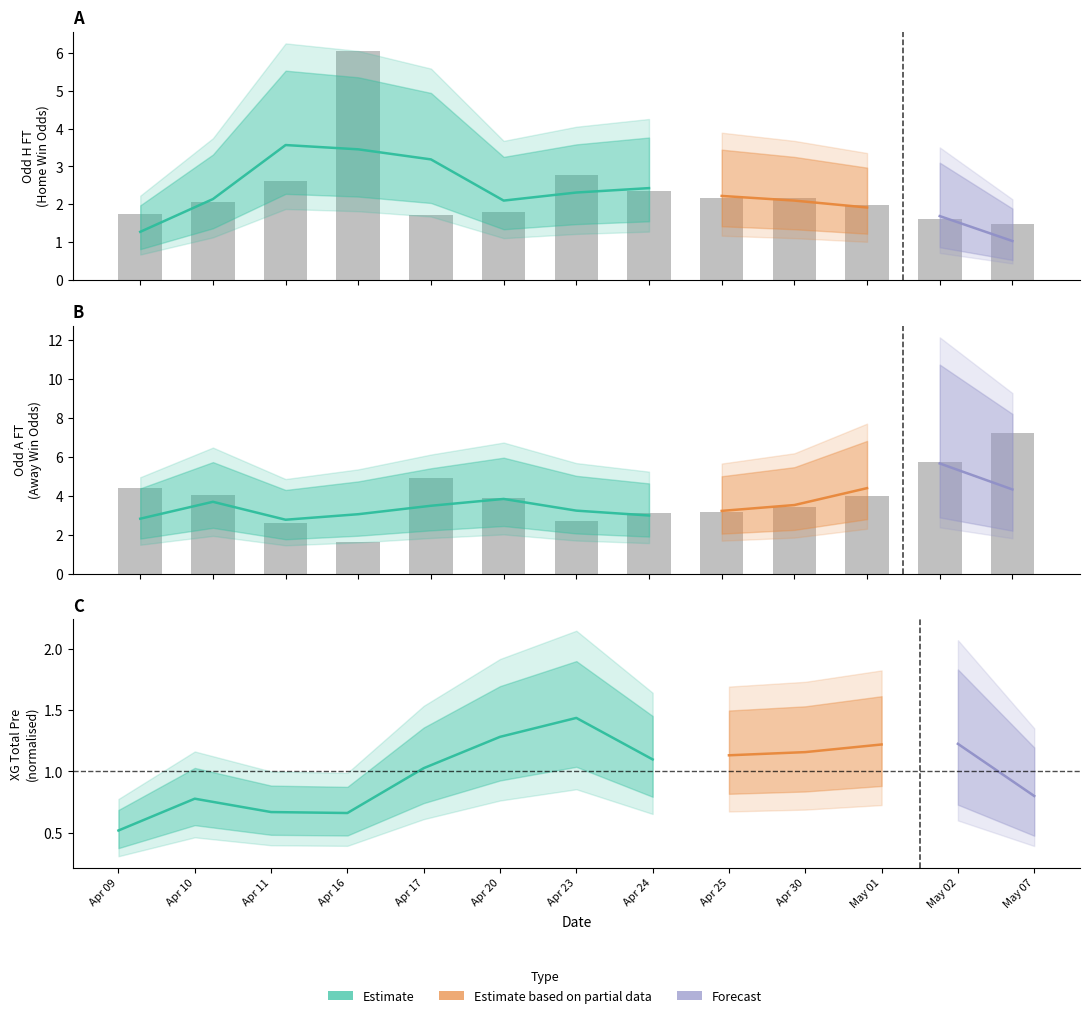

How many bars are there in total?

26